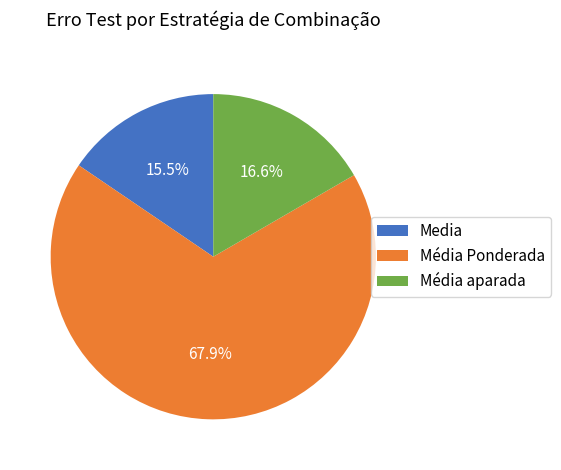

Is the sum of Média aparada and Media greater than half?

No